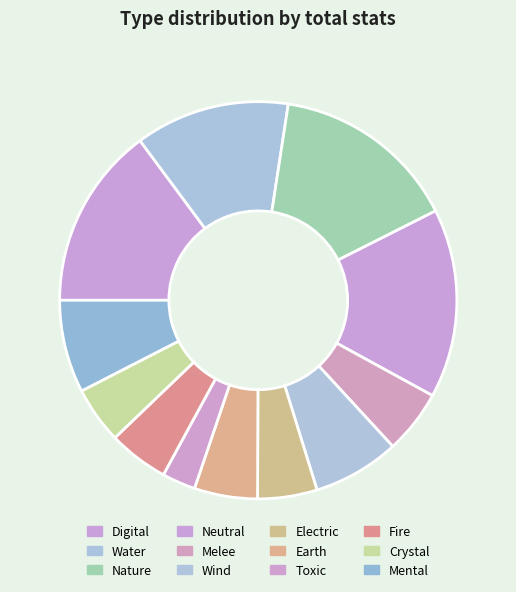

Does any single category account for the majority?

No